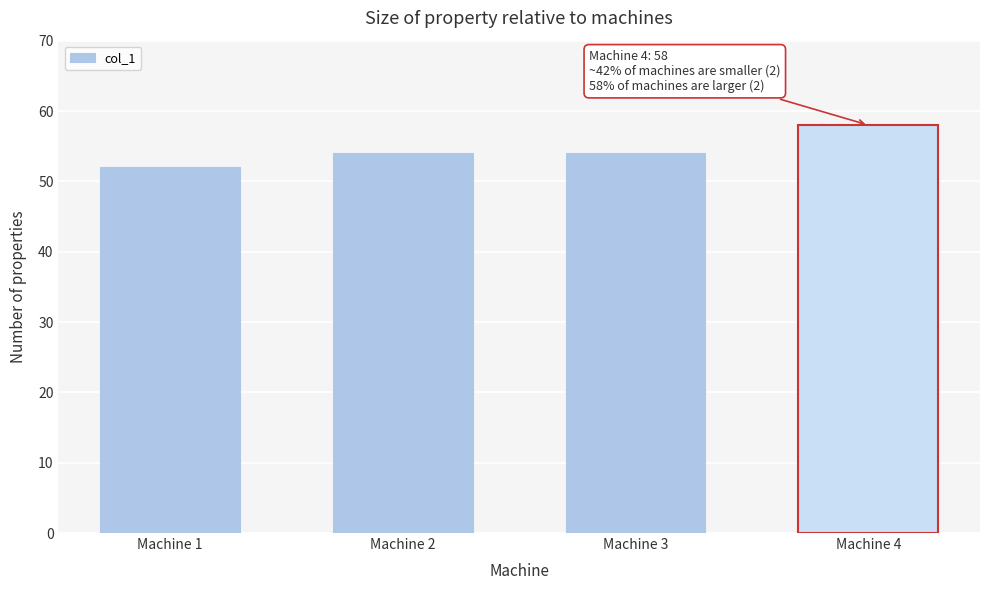

Read the value at Machine 2.

54